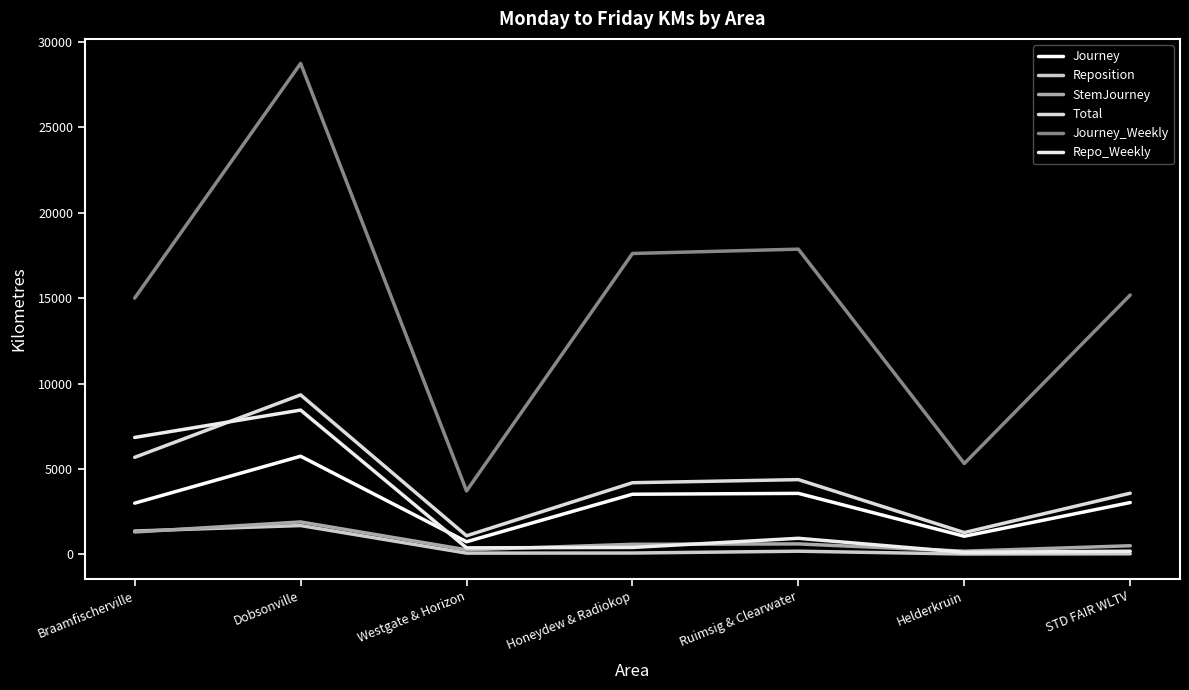

True or false: Journey has a value of 3036.3 at STD FAIR WLTV.

True